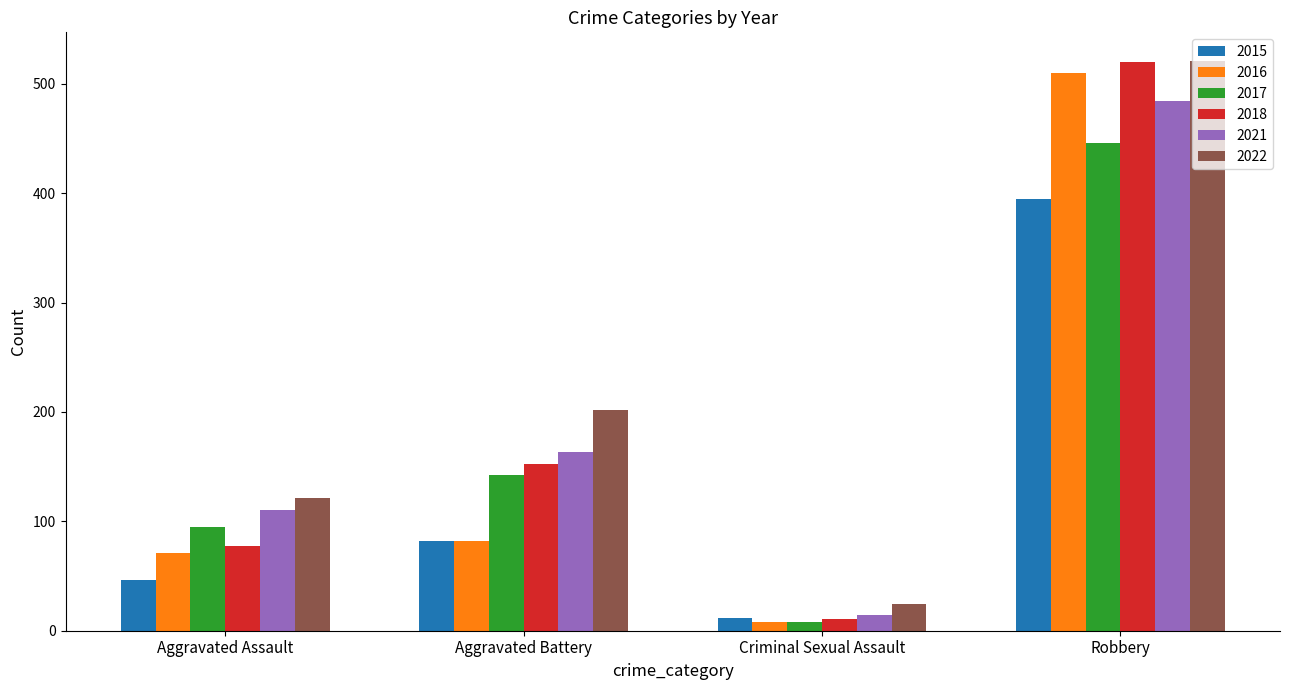

How many data points in 2015 are less than 82?

2